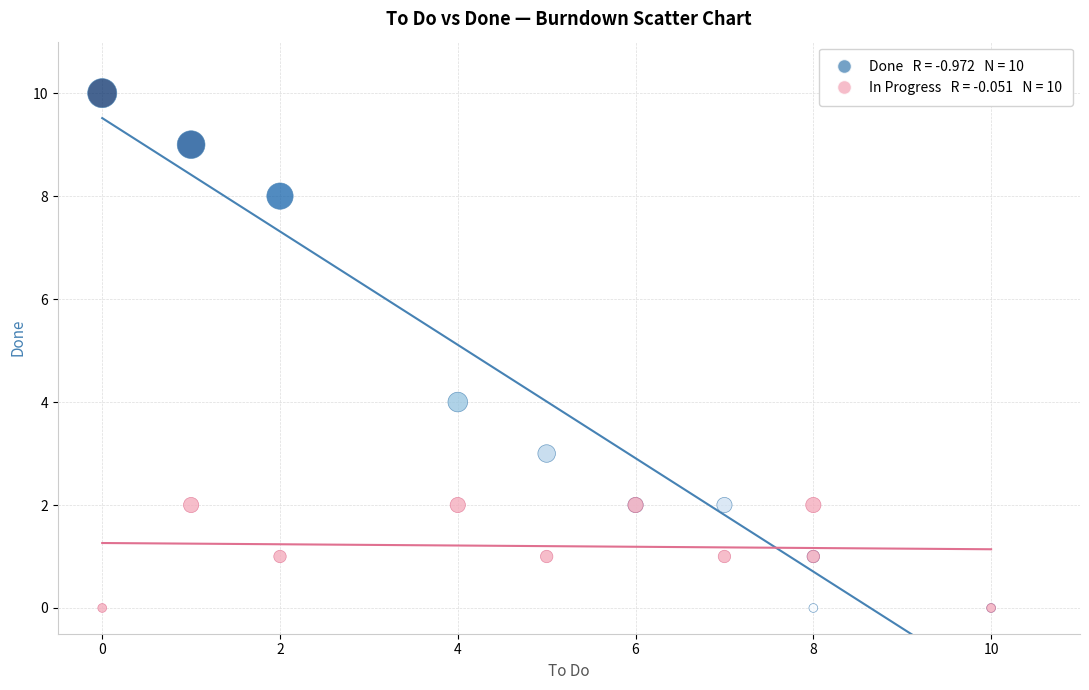

Across all series, what Y value is closest to 5?

4